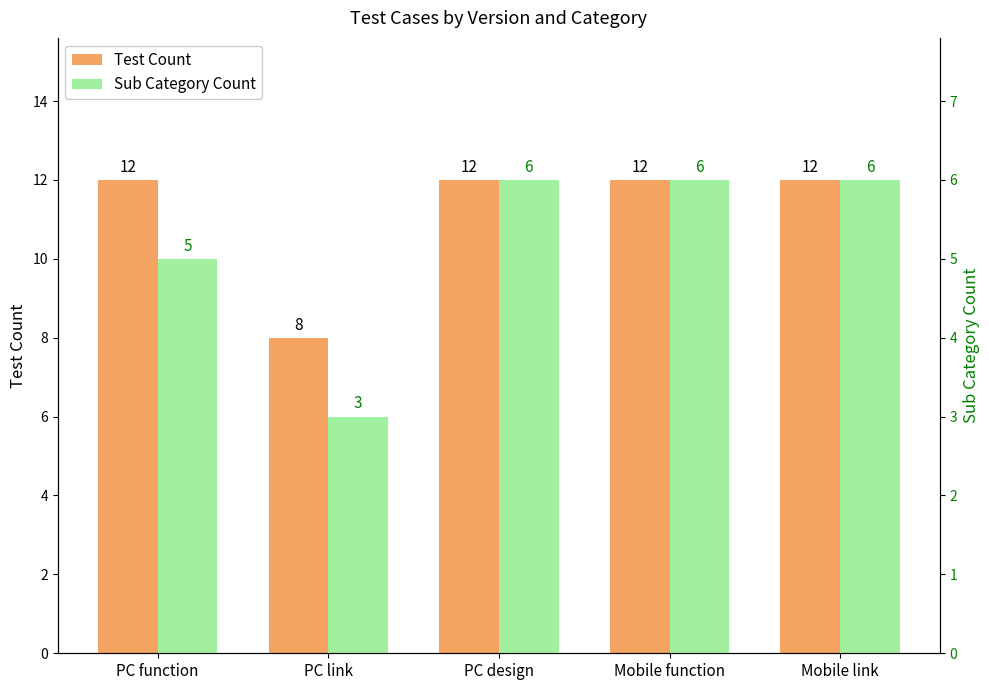

Reading left to right, transcribe all the data shown in this chart.

Test Count: 12	8	12	12	12
Sub Category Count: 5	3	6	6	6